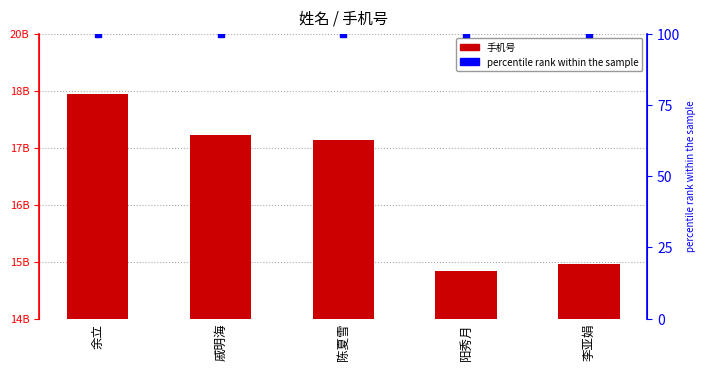

Which series contains the highest Y value?

手机号